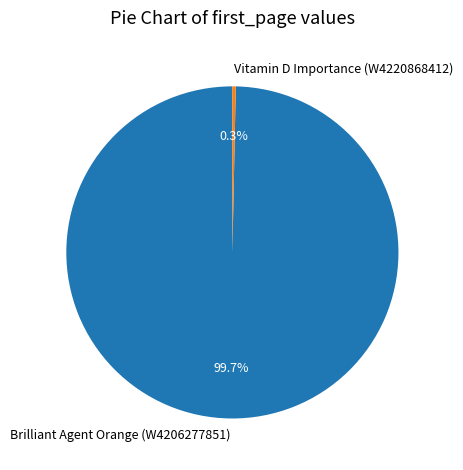

To the nearest percent, what is the average slice percentage?

50%